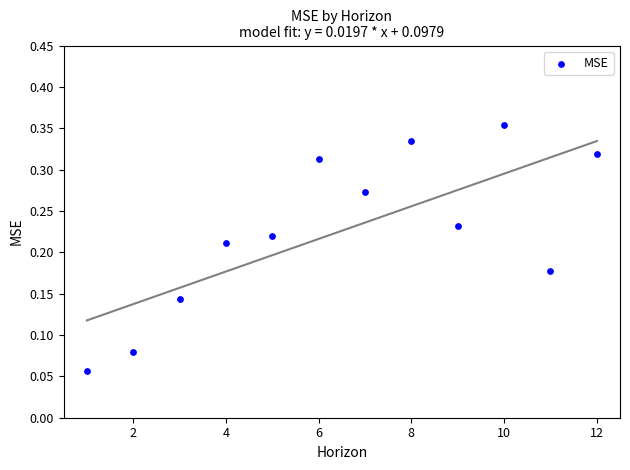

What is the range of X values (max minus min)?

11.0